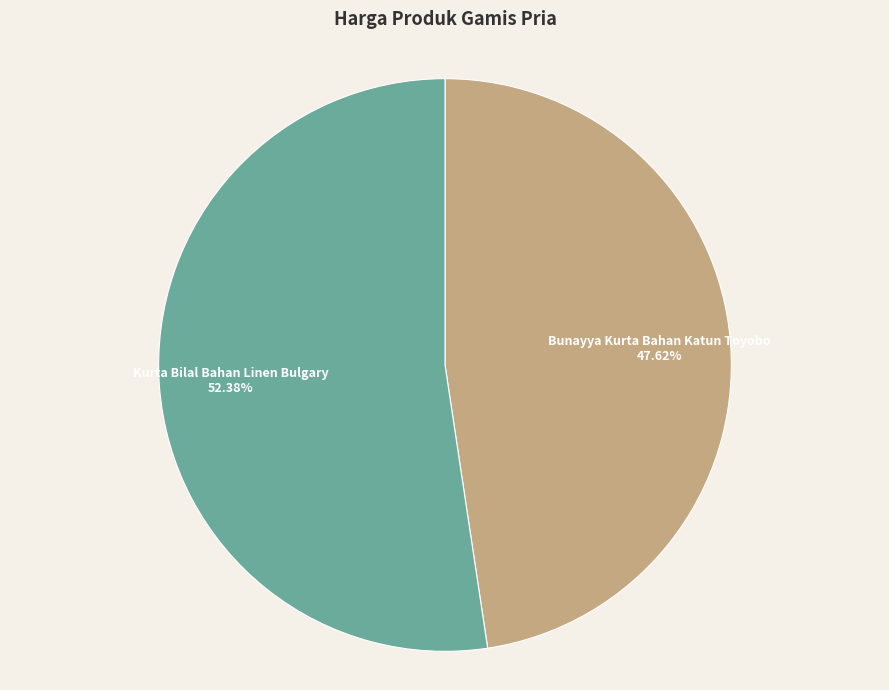

Count the number of slices in the pie.

2